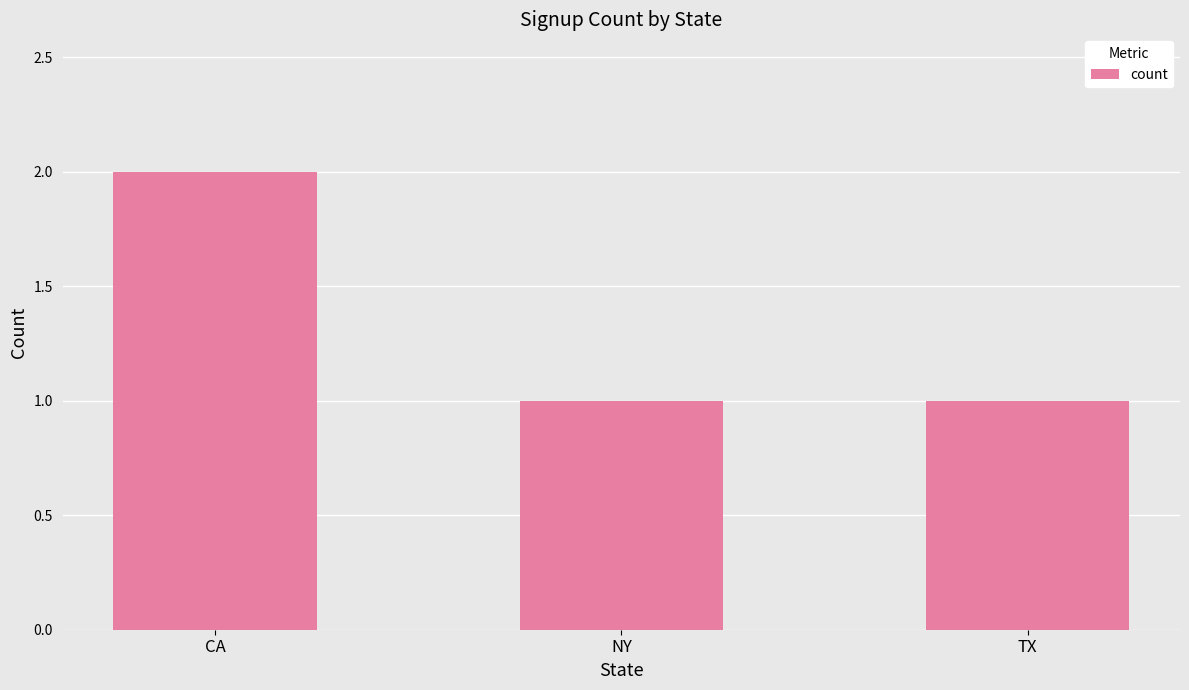

Which has a higher value, CA or TX?

CA